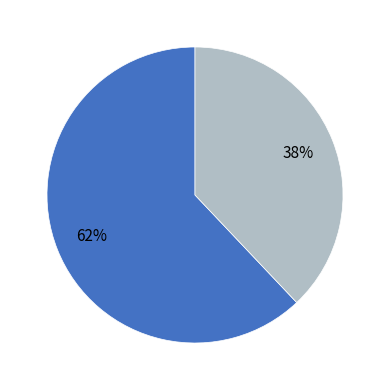

Does any single category account for the majority?

Yes